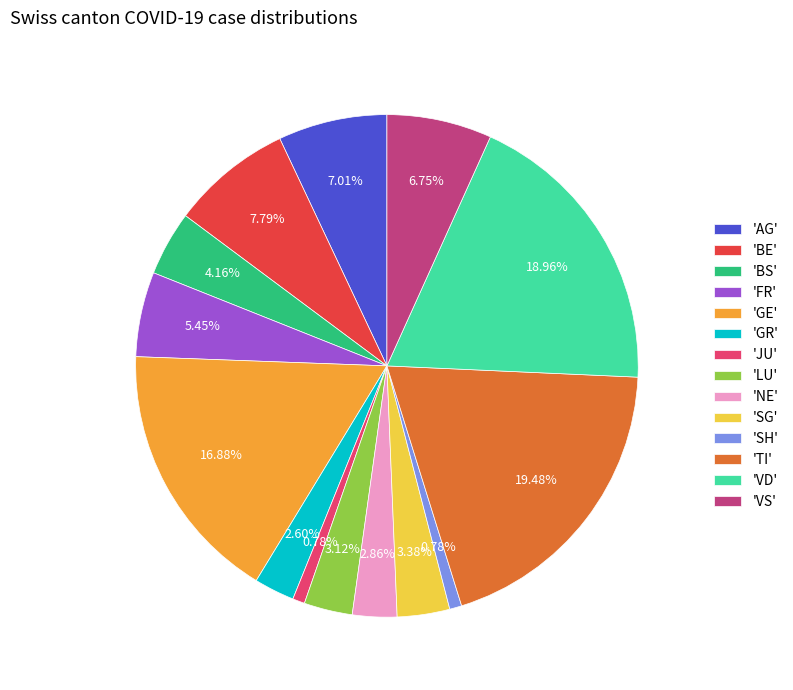

To the nearest percent, what is the difference between the largest and smallest slice percentages?

19%